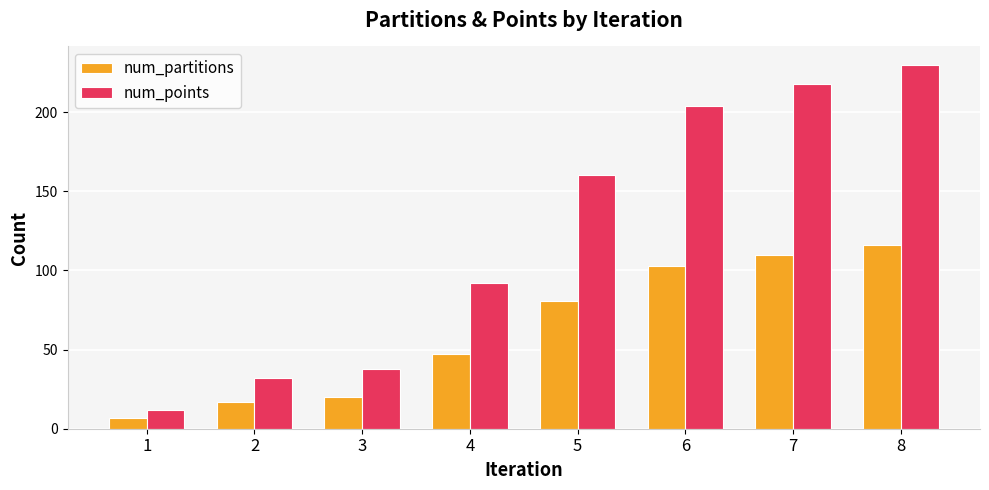

Reading right to left, what are all the values shown in this chart?

num_partitions: 116	110	103	81	47	20	17	7
num_points: 230	218	204	160	92	38	32	12